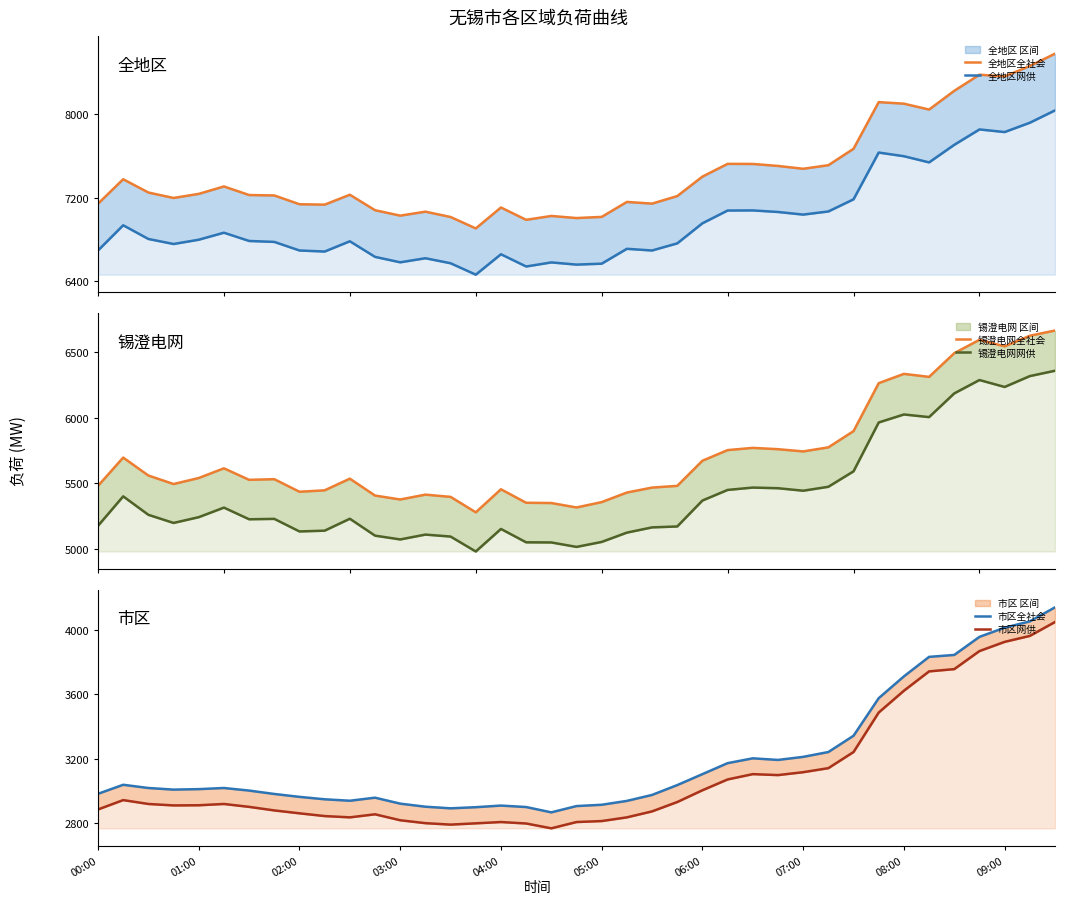

What is the difference between the maximum and minimum values in the 全地区全社会 series?

1670